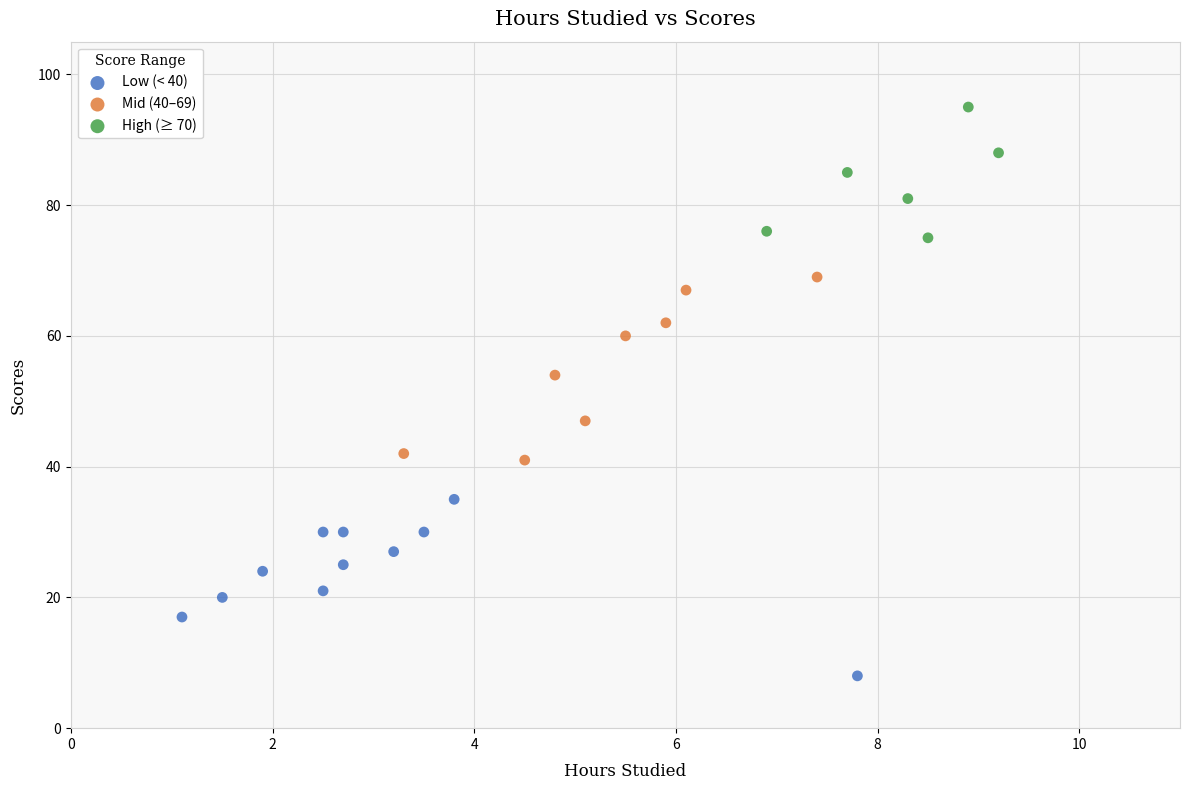

Which series reaches the maximum Y coordinate?

High (≥ 70)